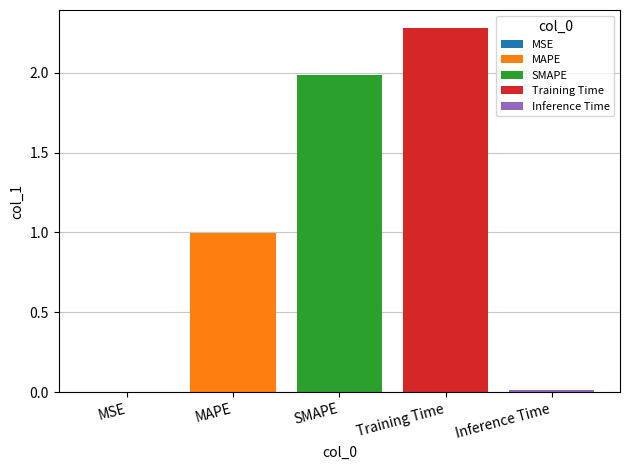

Is it true that MAPE equals 1.0 at SMAPE?

True